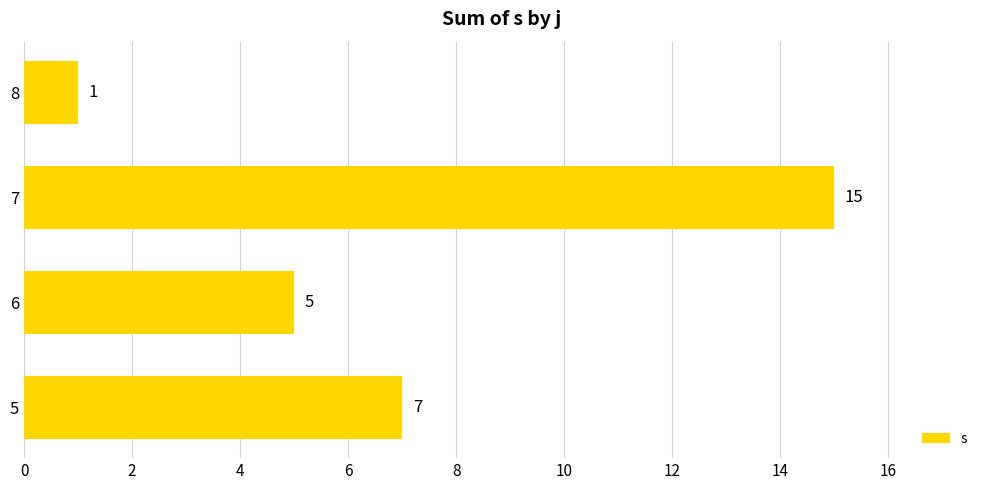

Are the bars horizontal?

Yes